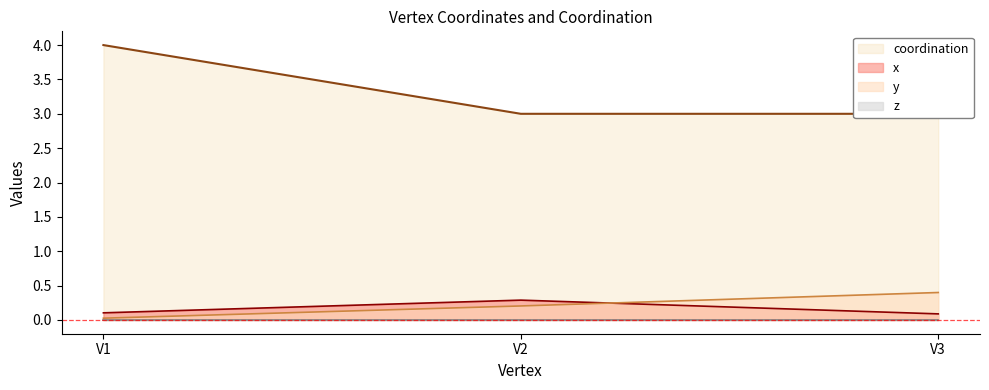

At how many categories does at least one series exceed 1?

3